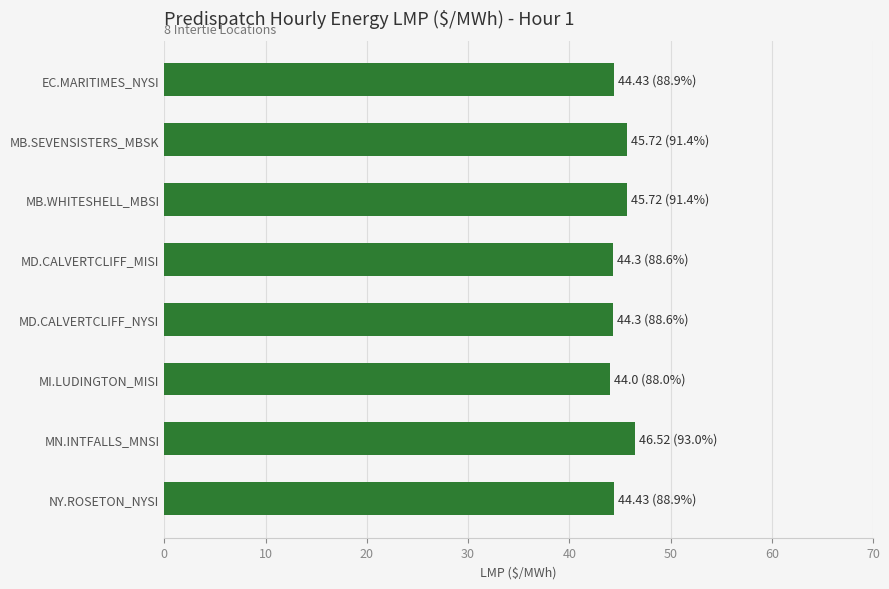

What is the ratio of the value at MD.CALVERTCLIFF_NYSI to the value at NY.ROSETON_NYSI?

1.0